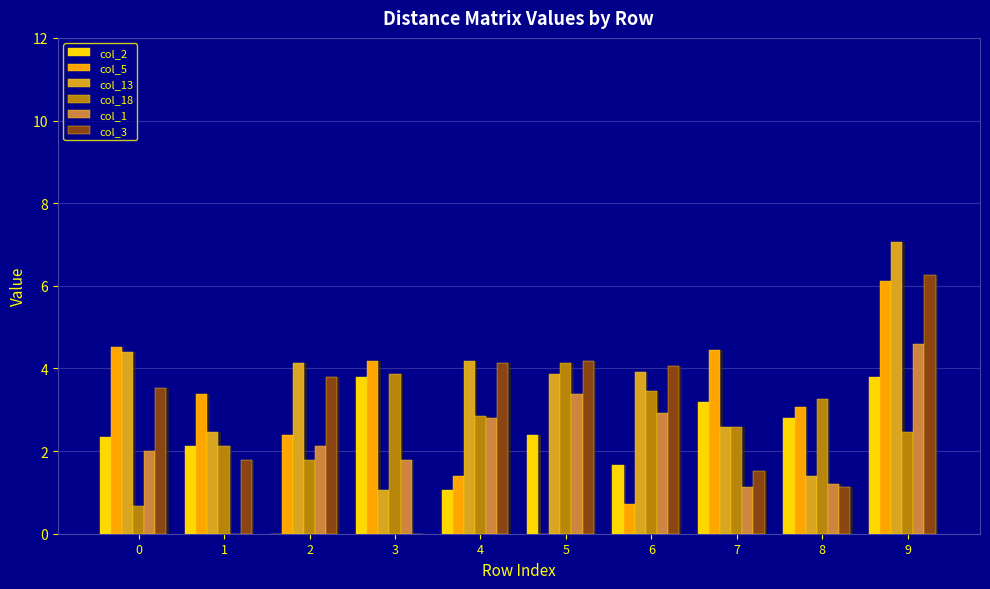

What is the difference between the col_5 values at 4 and 0?

3.1